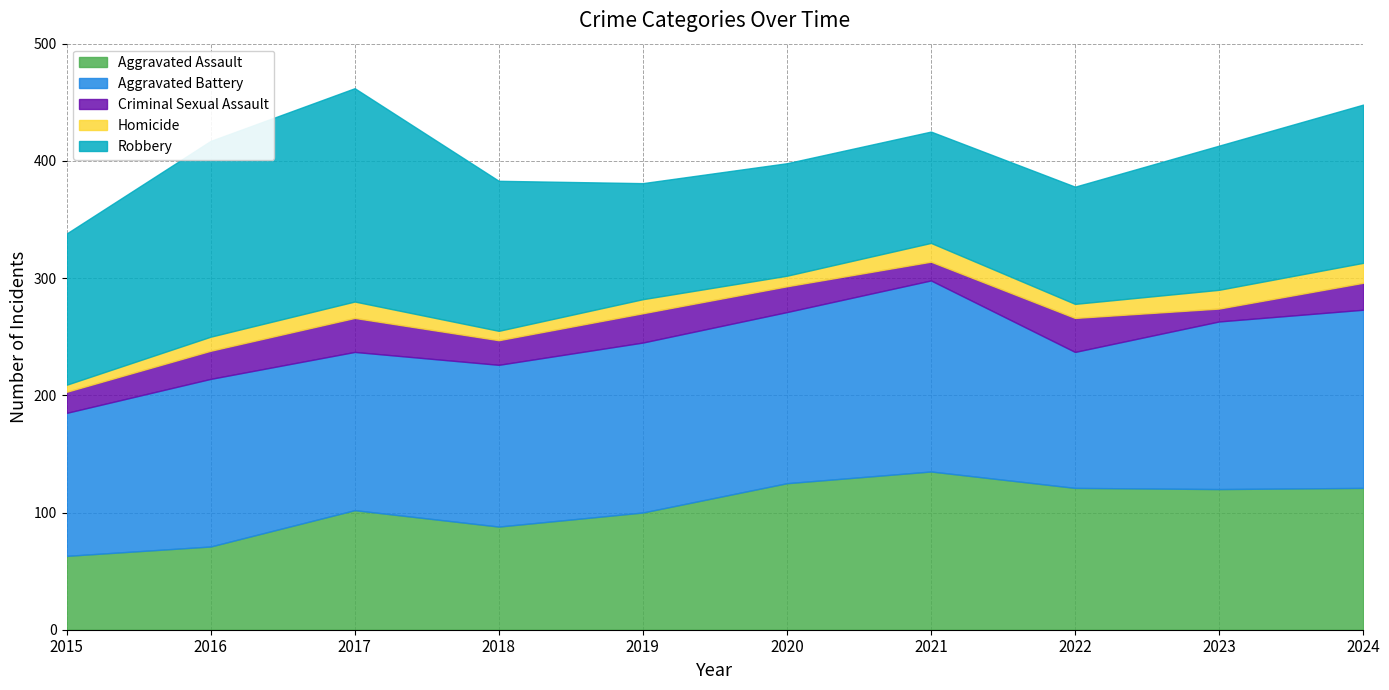

What is the total value across all series at 2017?

462